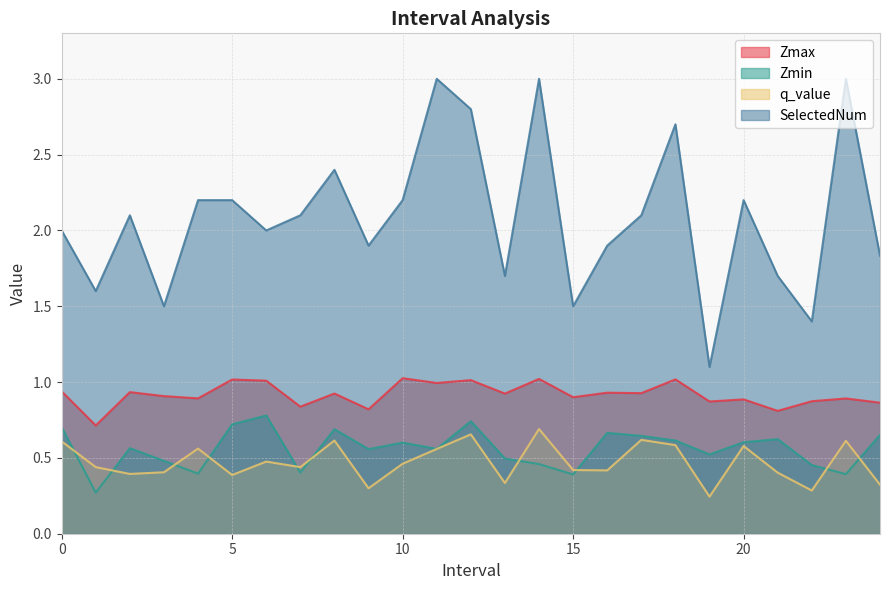

Rank the categories by SelectedNum value from highest to lowest.

11.0, 14.0, 23.0, 12.0, 18.0, 8.0, 4.0, 5.0, 10.0, 20.0, 2.0, 7.0, 17.0, 0.0, 6.0, 9.0, 16.0, 24.0, 13.0, 21.0, 1.0, 3.0, 15.0, 22.0, 19.0